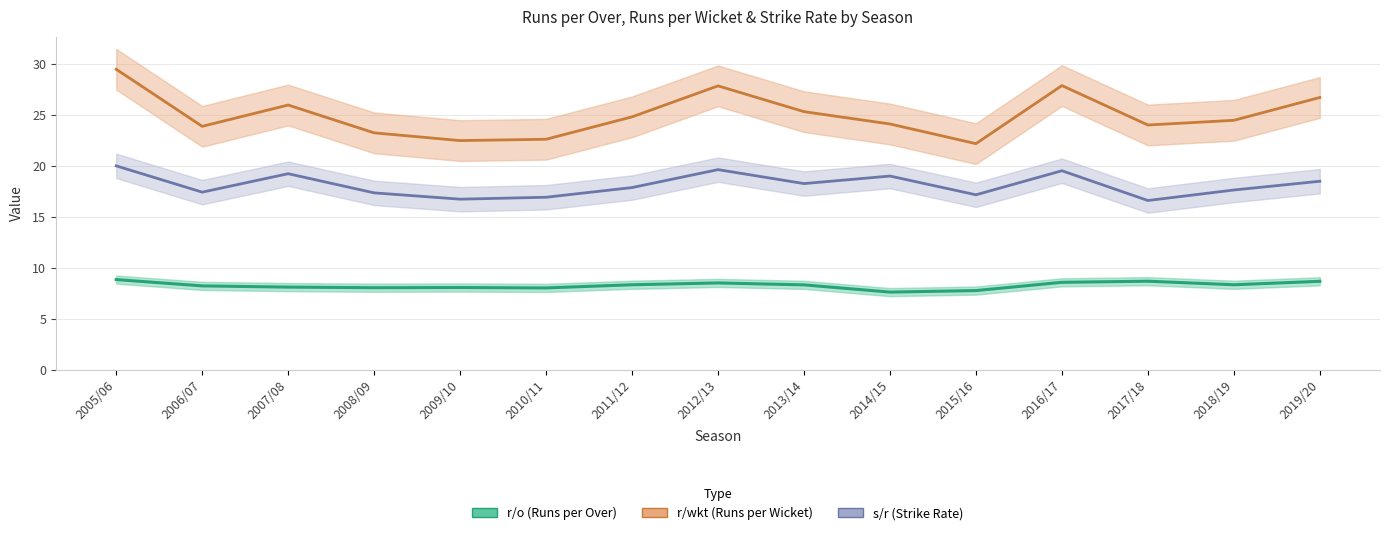

Read the s/r value at 2016/17.

19.5